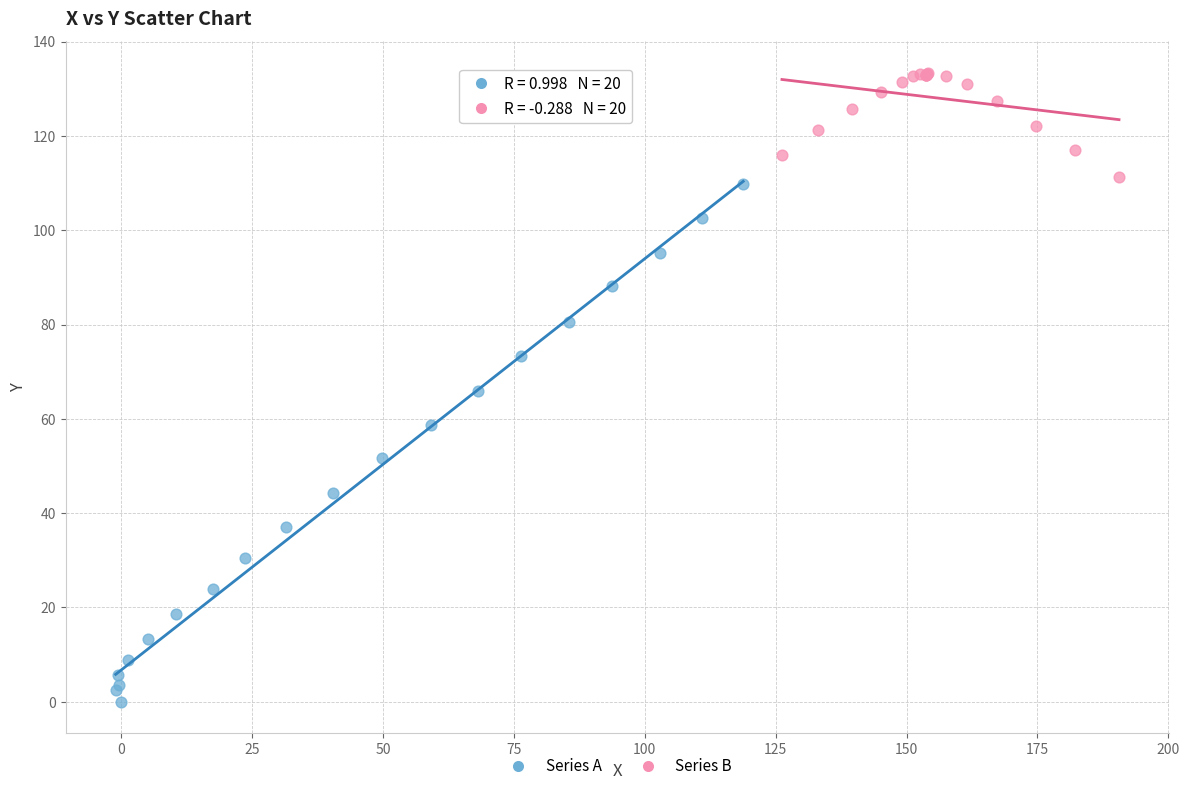

Which series contains the highest Y value?

Series B